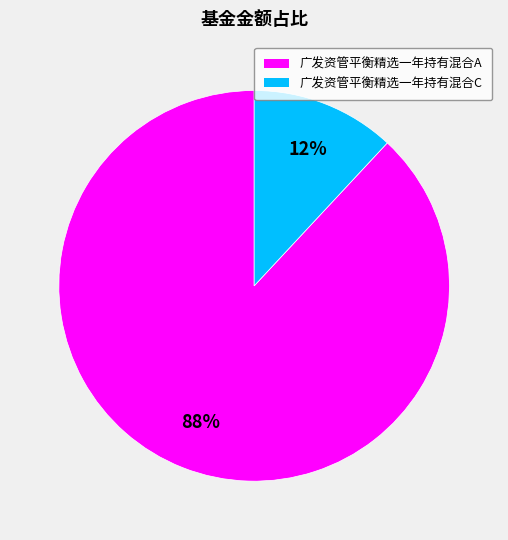

Between 广发资管平衡精选一年持有混合C and 广发资管平衡精选一年持有混合A, which is larger?

广发资管平衡精选一年持有混合A